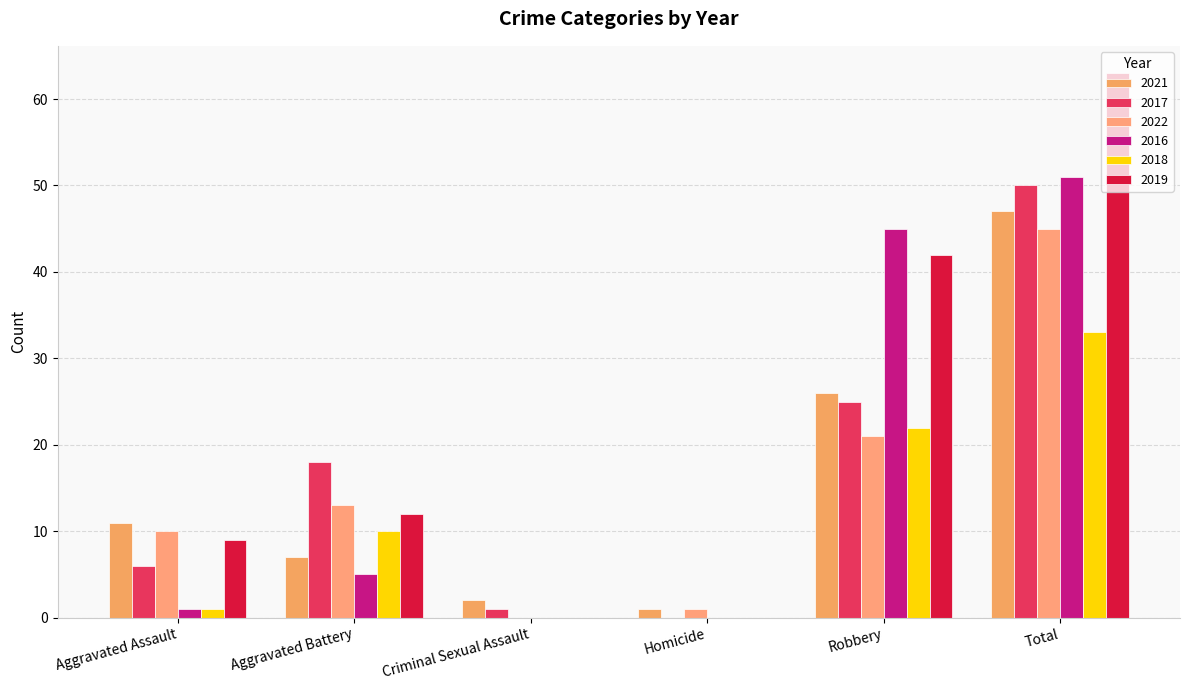

Are the bars horizontal?

No